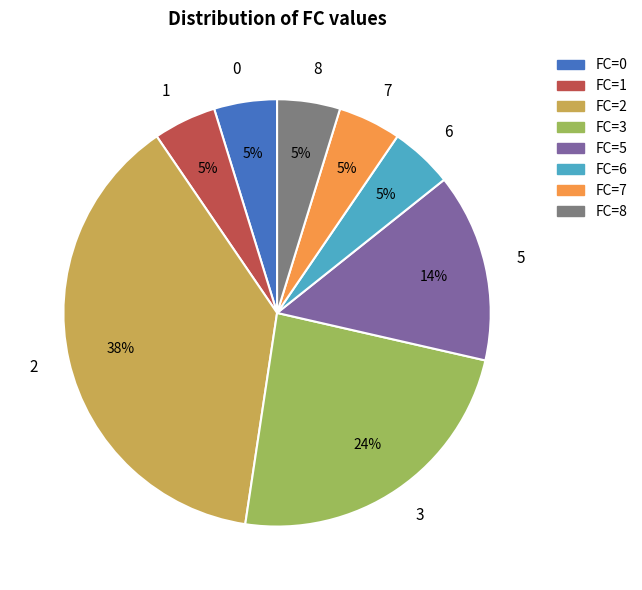

Combined, do 5 and 6 account for over 50%?

No